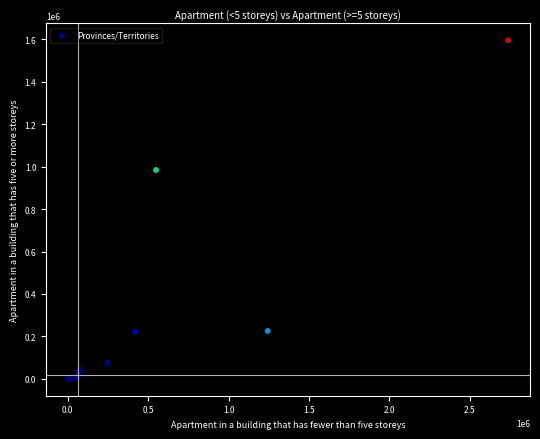

What Y value in the scatter plot is closest to 798105?

984665